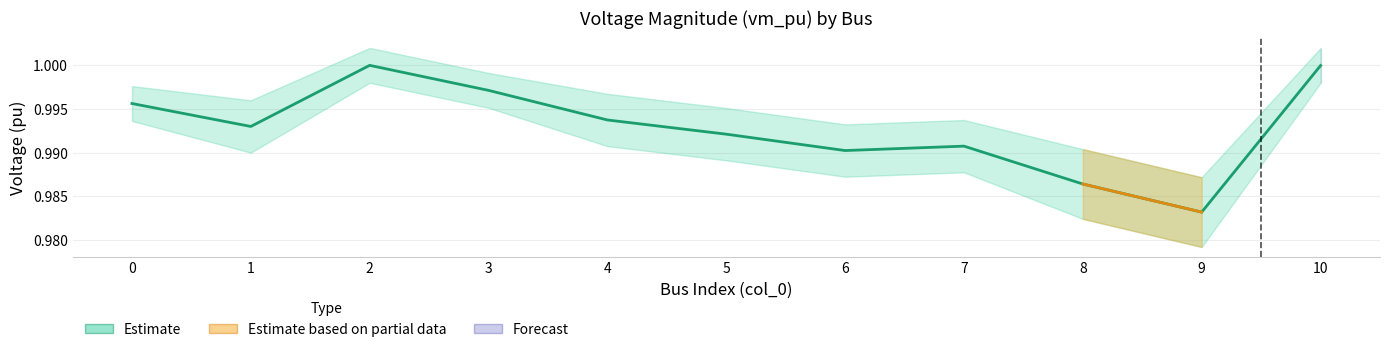

Which category has the highest value across all series?

2